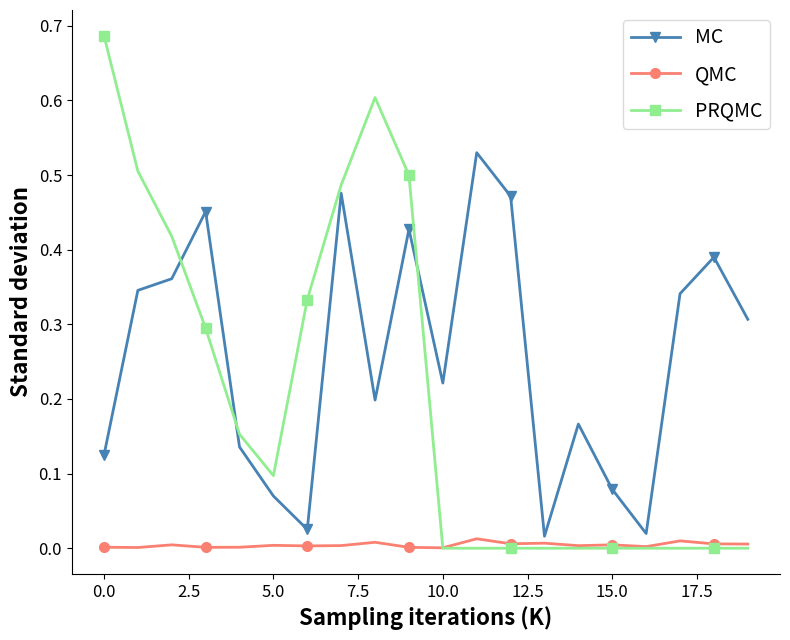

Which series has the widest spread of values?

PRQMC